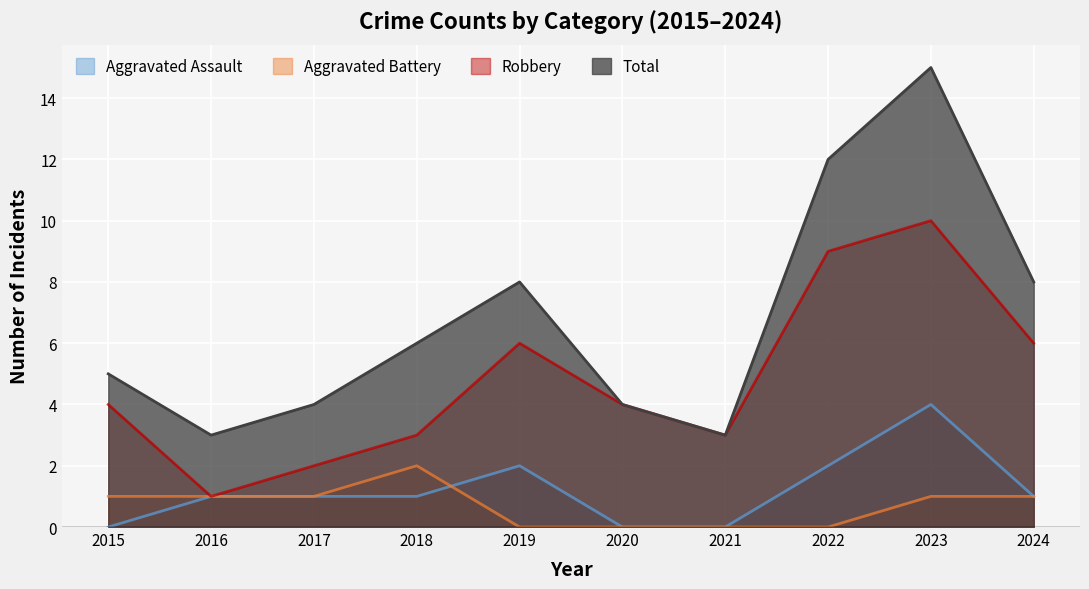

Rank the series by their maximum value, from lowest to highest.

Aggravated Battery, Aggravated Assault, Robbery, Total